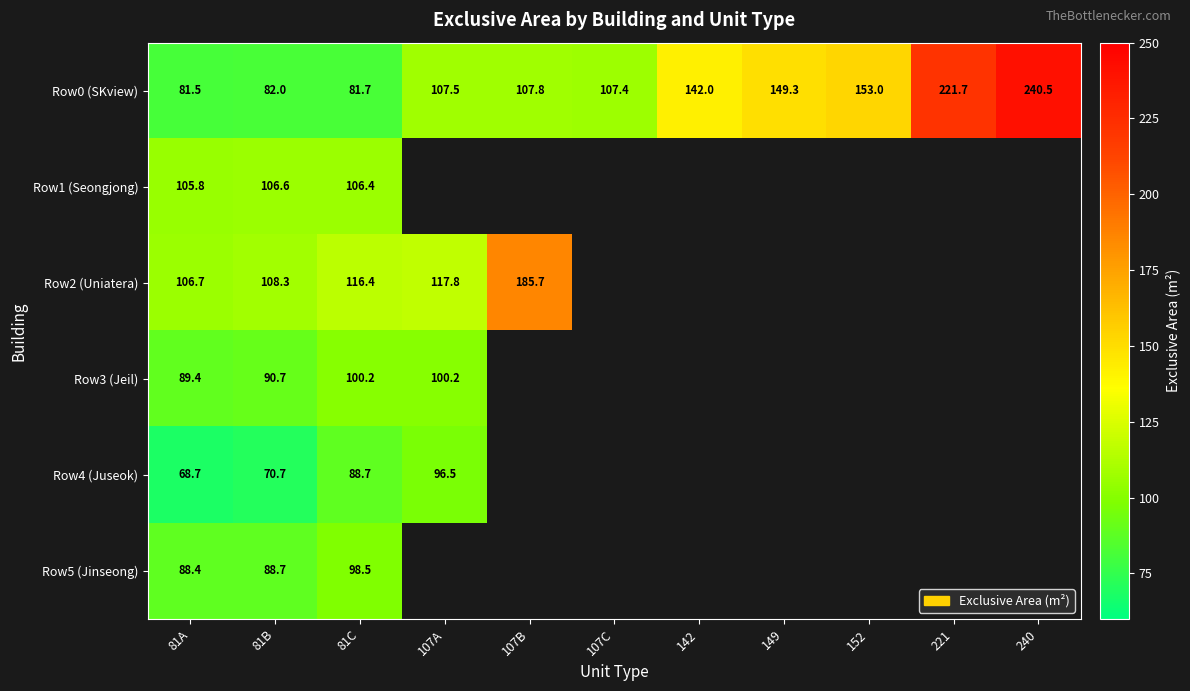

Between 107A and 221, which series saw the biggest shift?

Row0 (SKview)